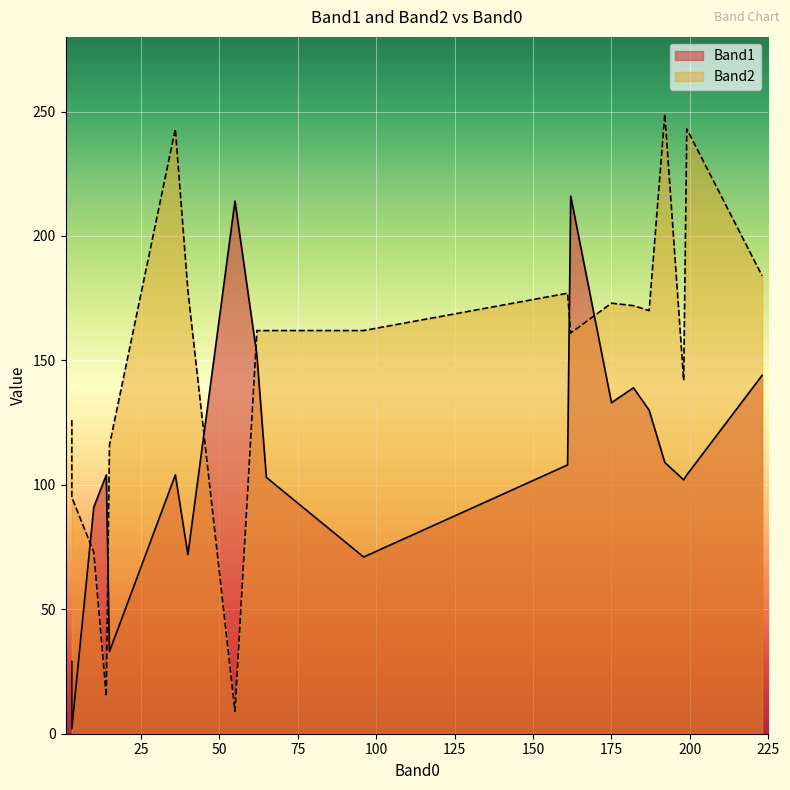

What is the sum of the Band2 values at 3 and 65?

288